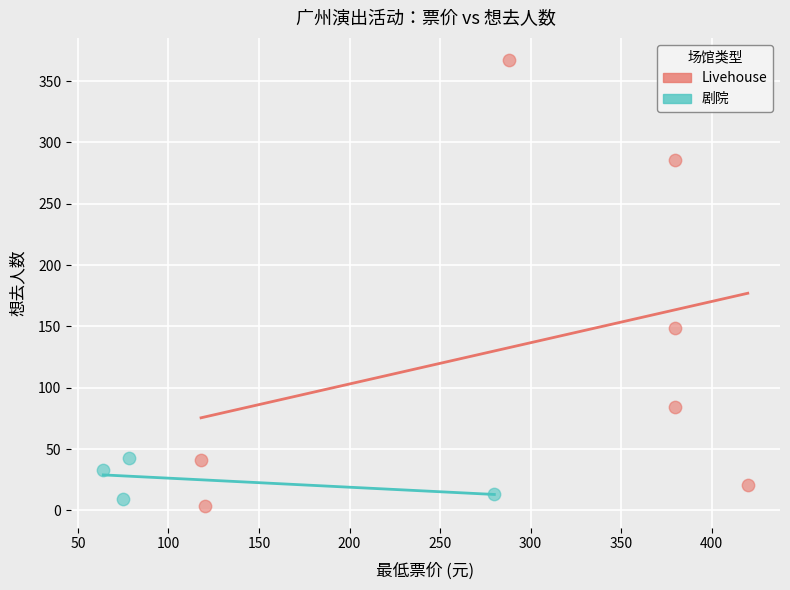

Which series has the largest Y range (max minus min)?

Livehouse